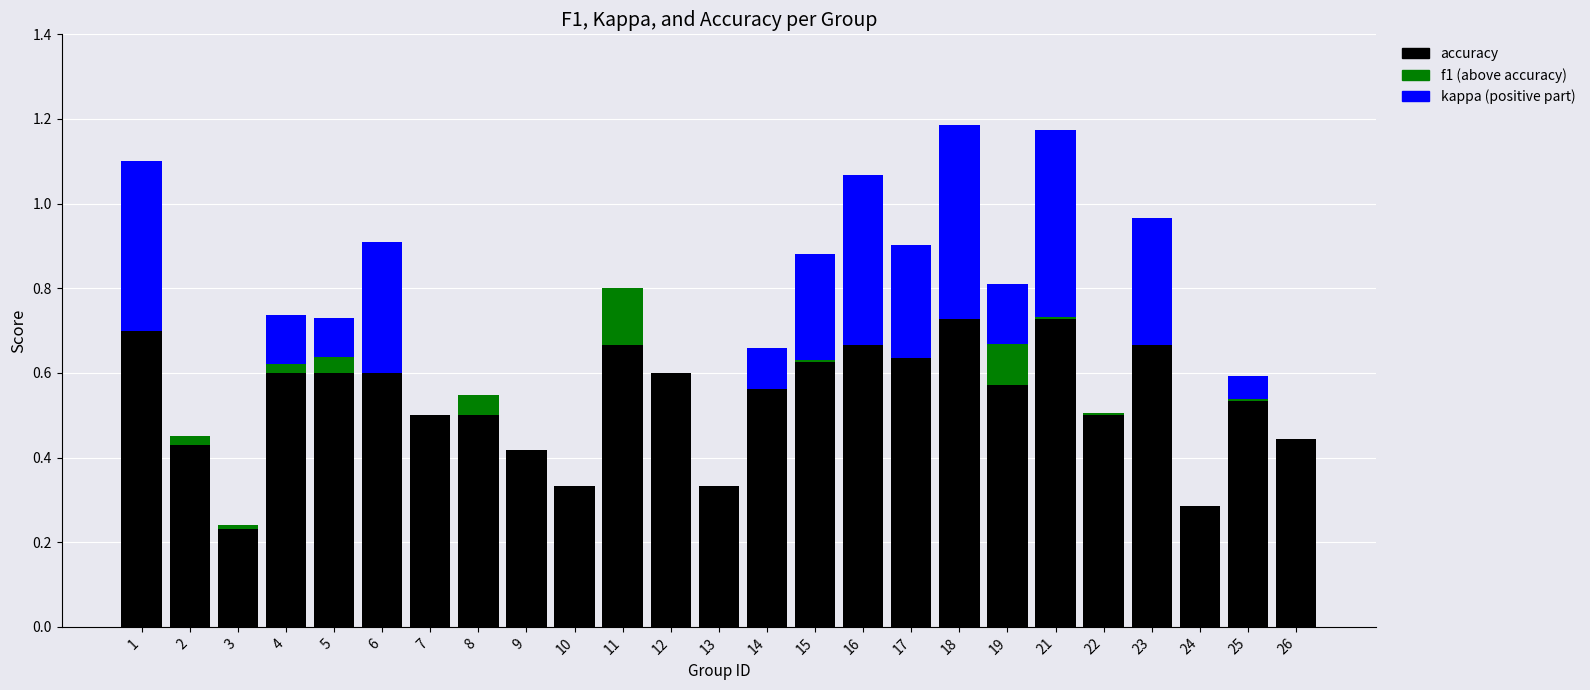

Are the bars grouped side by side (vs. stacked)?

No